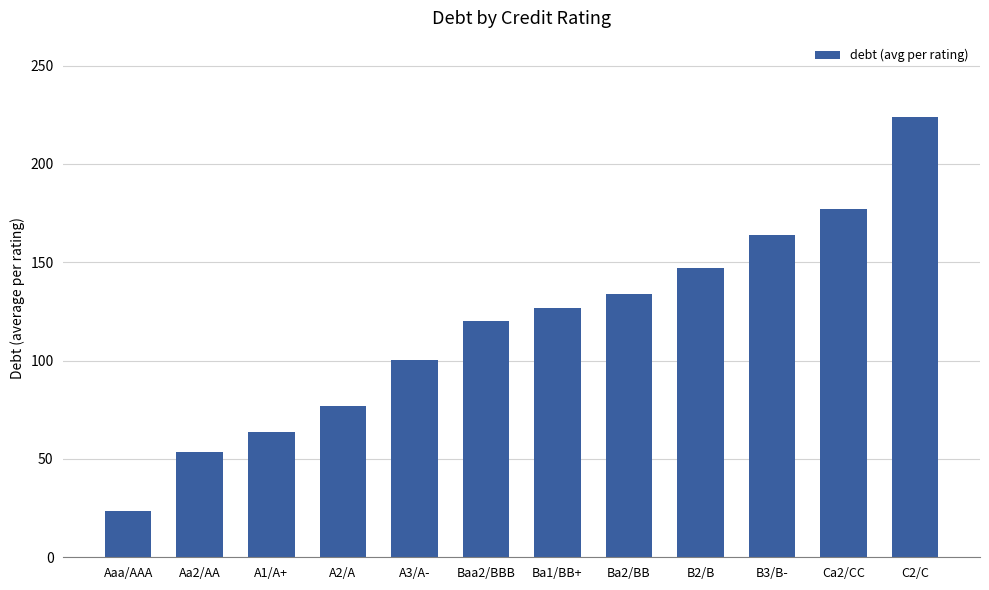

How many bars are there in total?

12